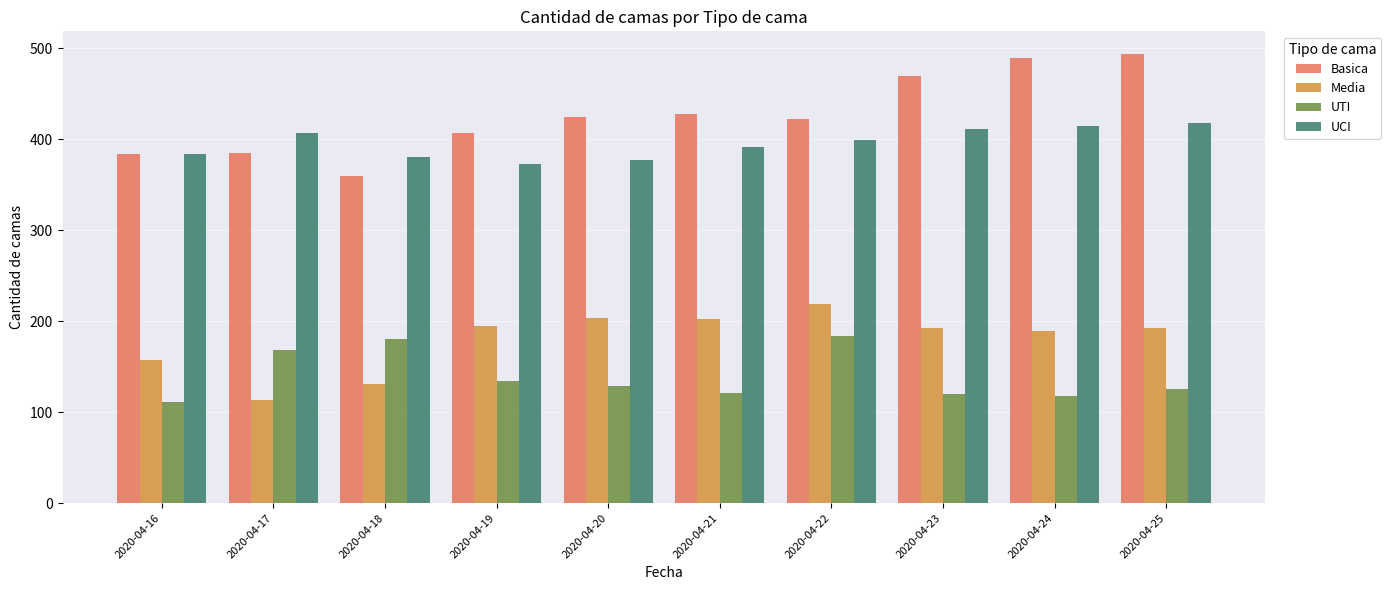

The value of Media at 2020-04-18 is 193. True or false?

False